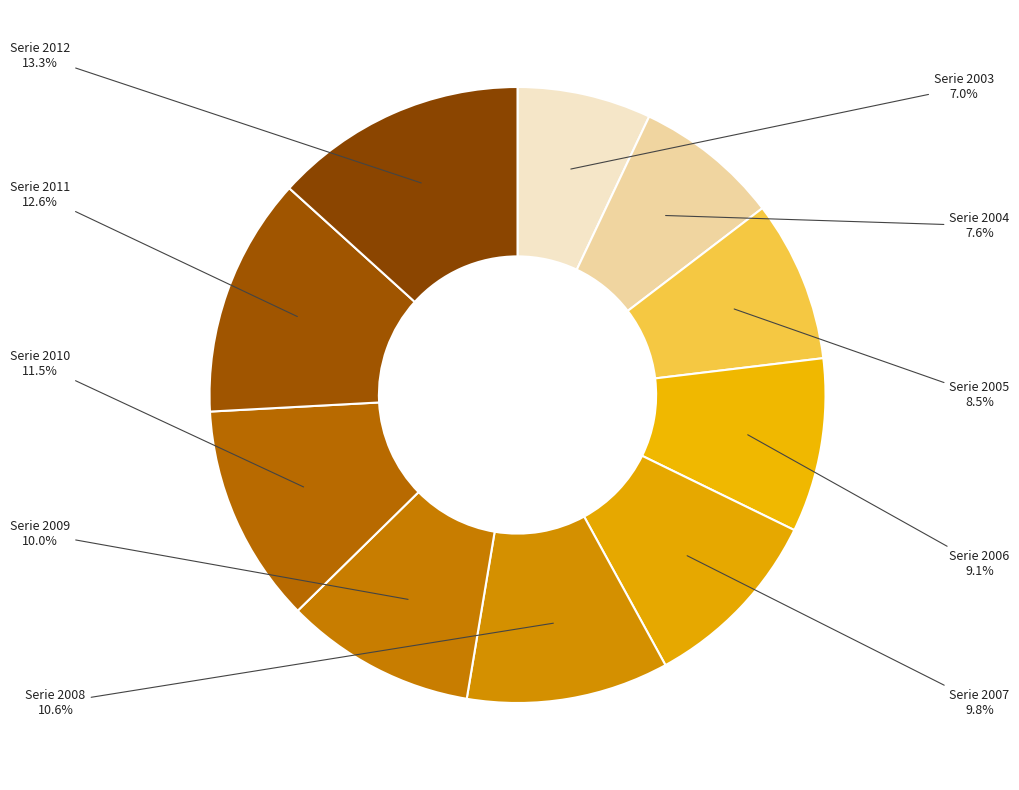

How many segments does this pie chart have?

10